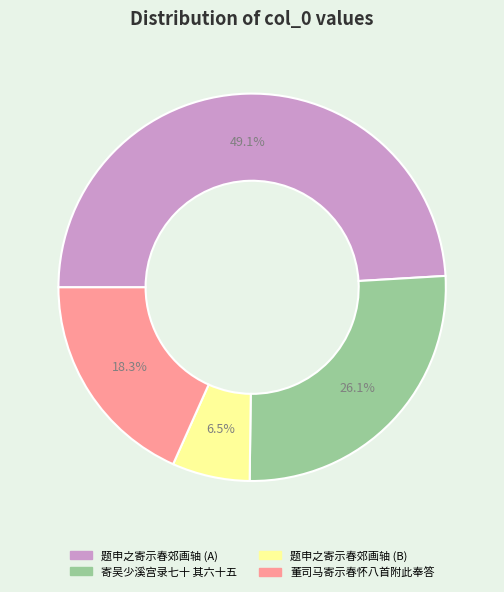

Rank the categories by value from lowest to highest.

题申之寄示春郊画轴 (B), 董司马寄示春怀八首附此奉答, 寄吴少溪宫录七十 其六十五, 题申之寄示春郊画轴 (A)